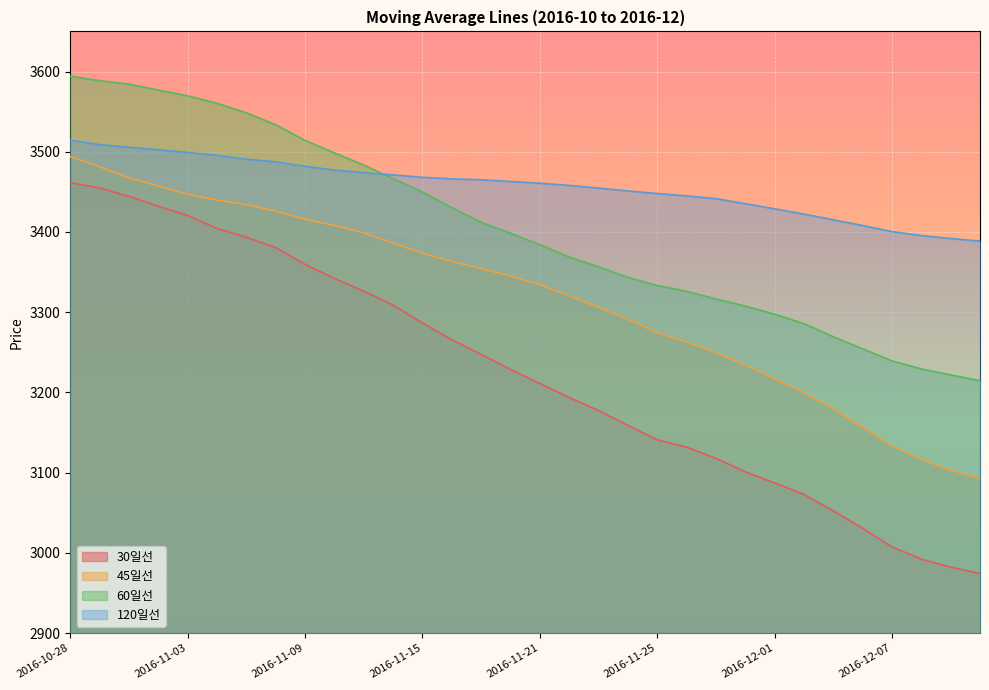

How many data points in 45일선 are above 3345?

15